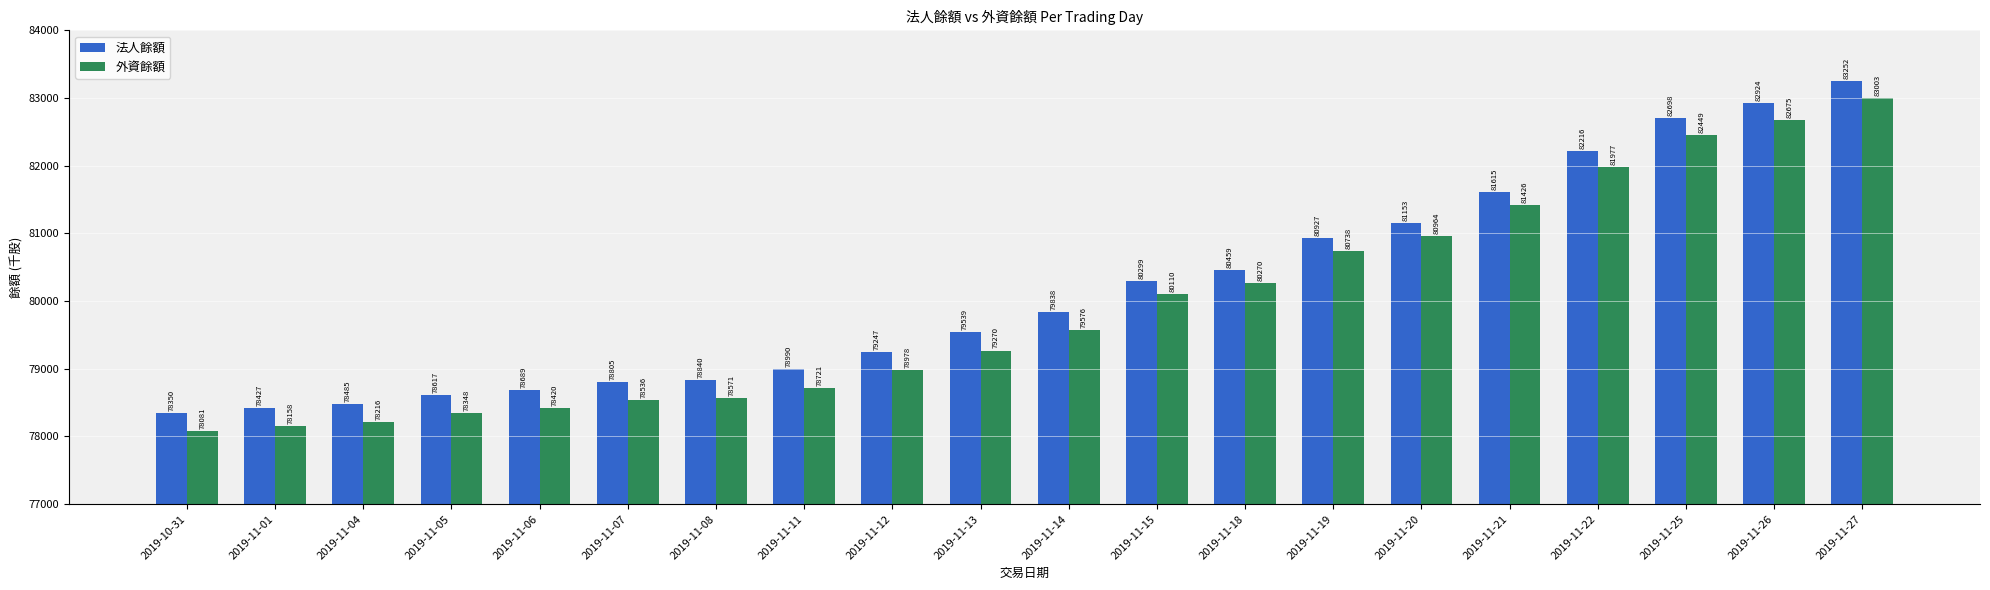

The 外資餘額 series shows 81426 at 2019-11-21. True or false?

True